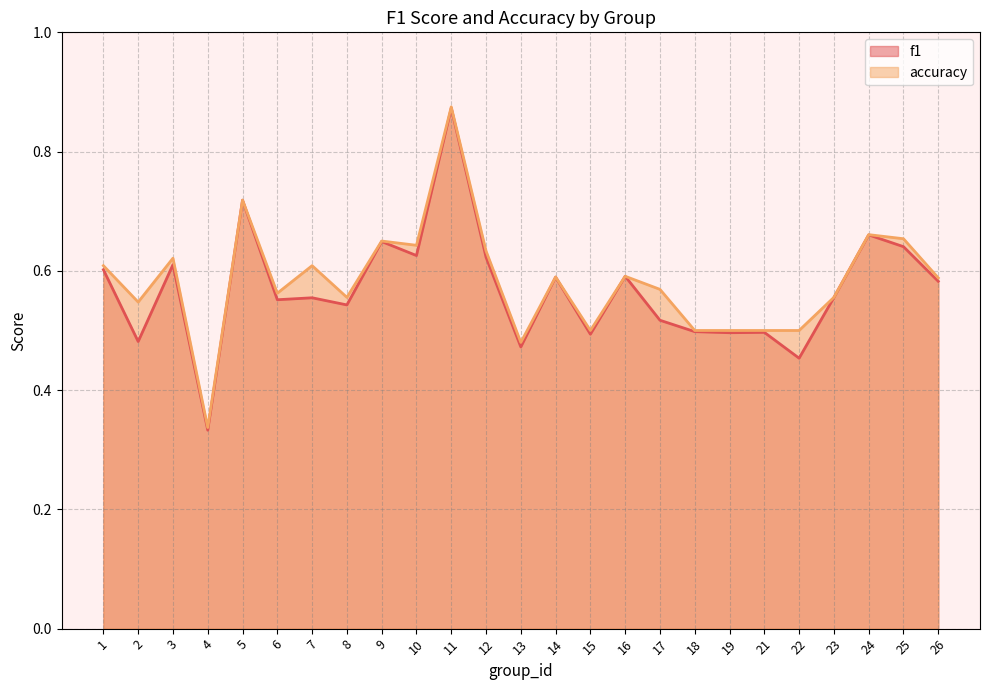

At how many categories does at least one series exceed 0?

25